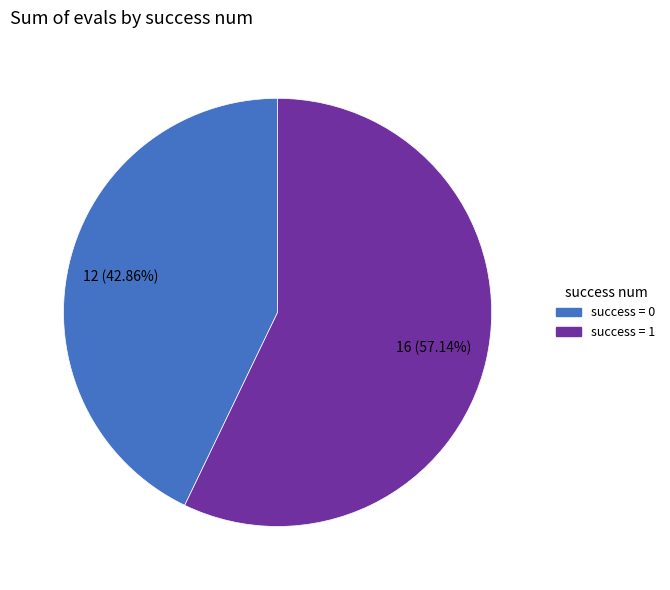

Is there any slice that represents more than half of the pie?

Yes